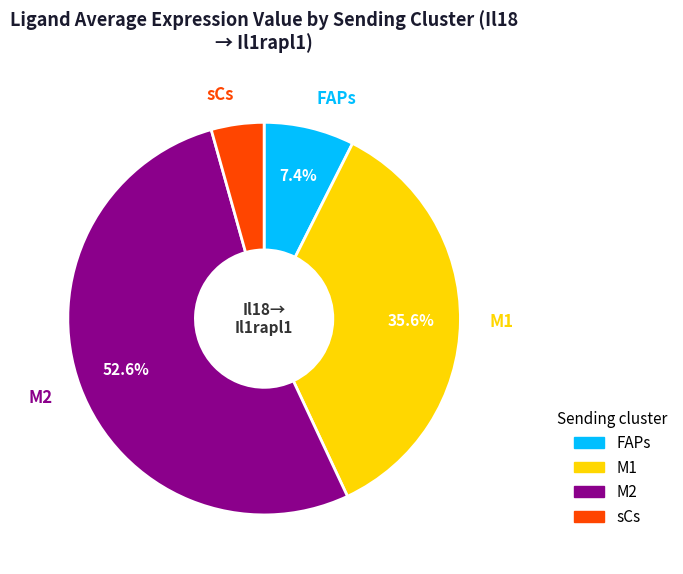

Which slice is the smallest?

sCs